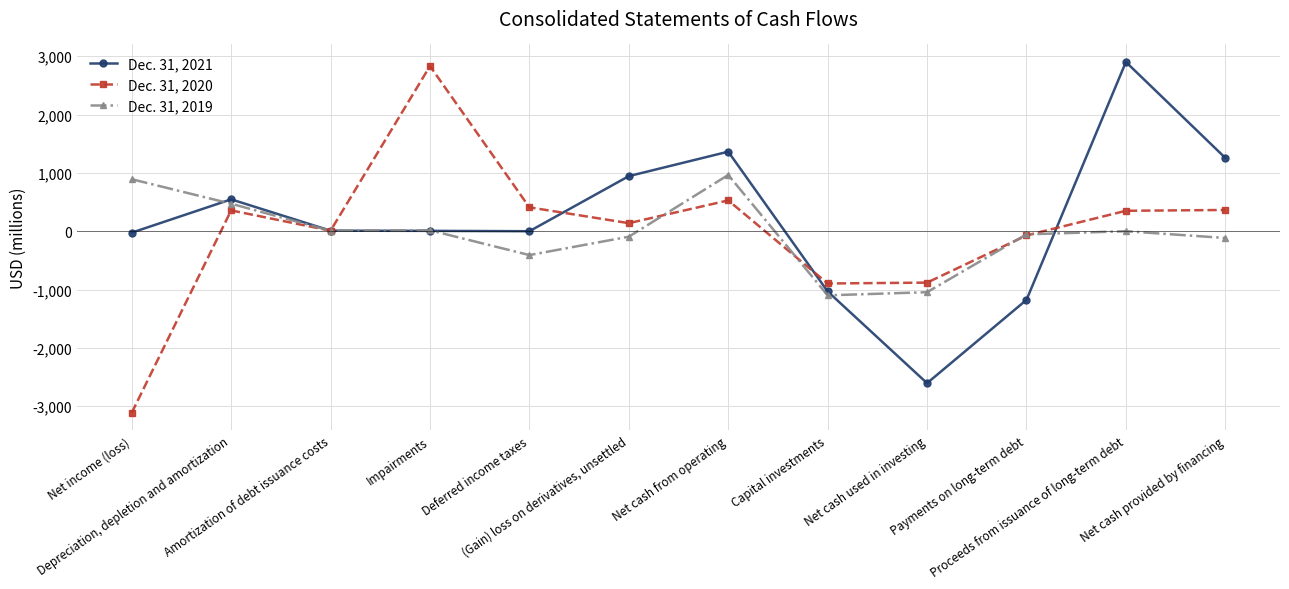

What is the difference between the highest and lowest values at Deferred income taxes?

818